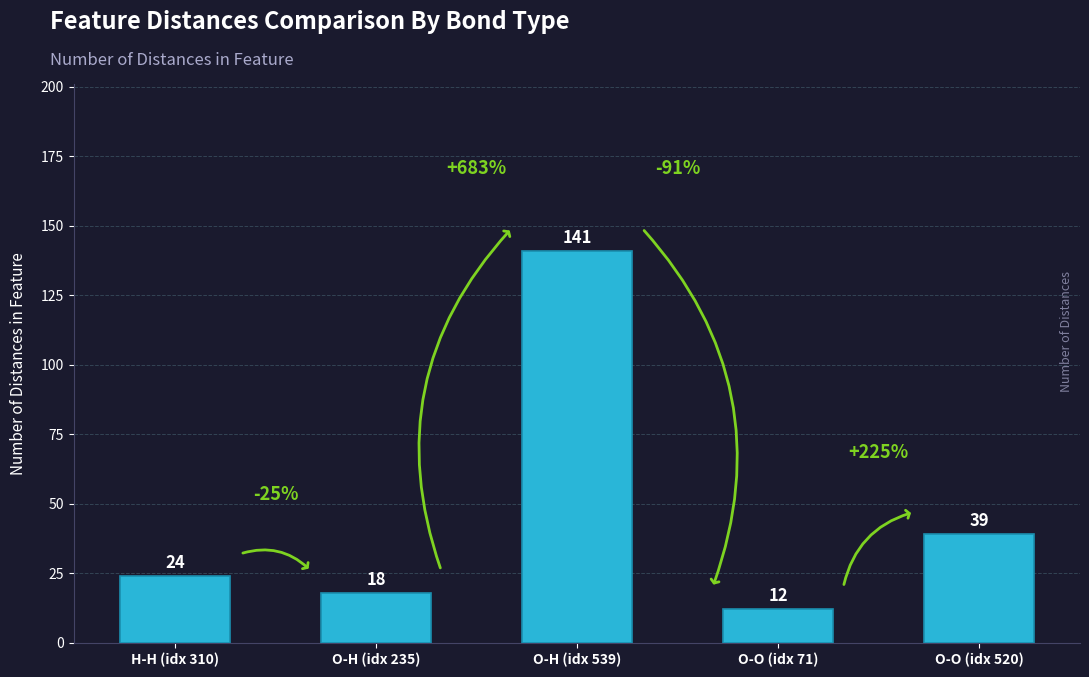

Approximately how many times larger is the value at O-O (idx 520) compared to H-H (idx 310)?

1.6